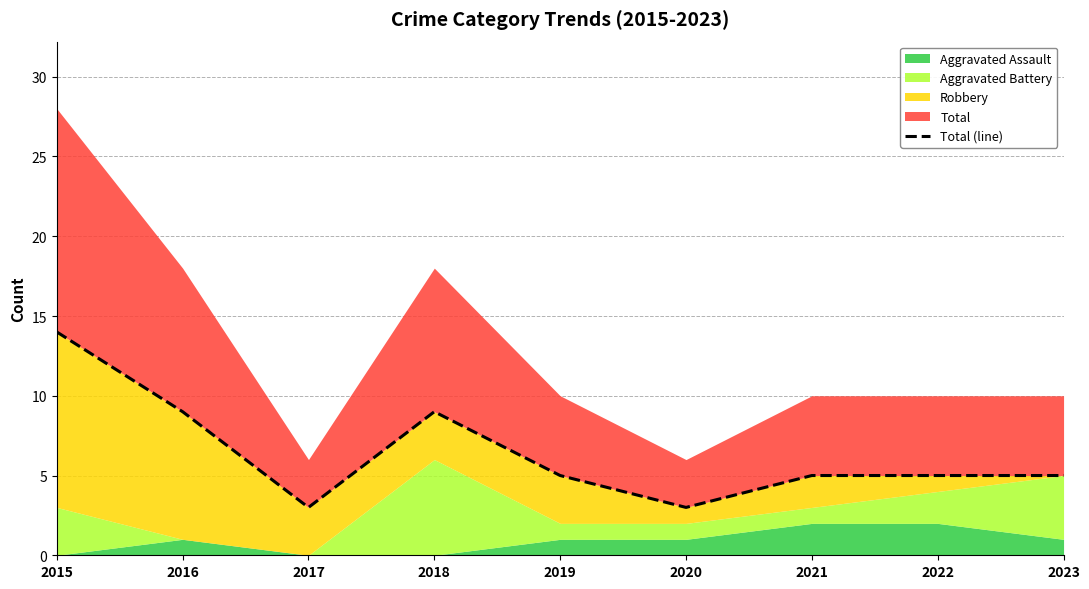

How many interior local valleys (lower than both neighbors) does the data have?

2